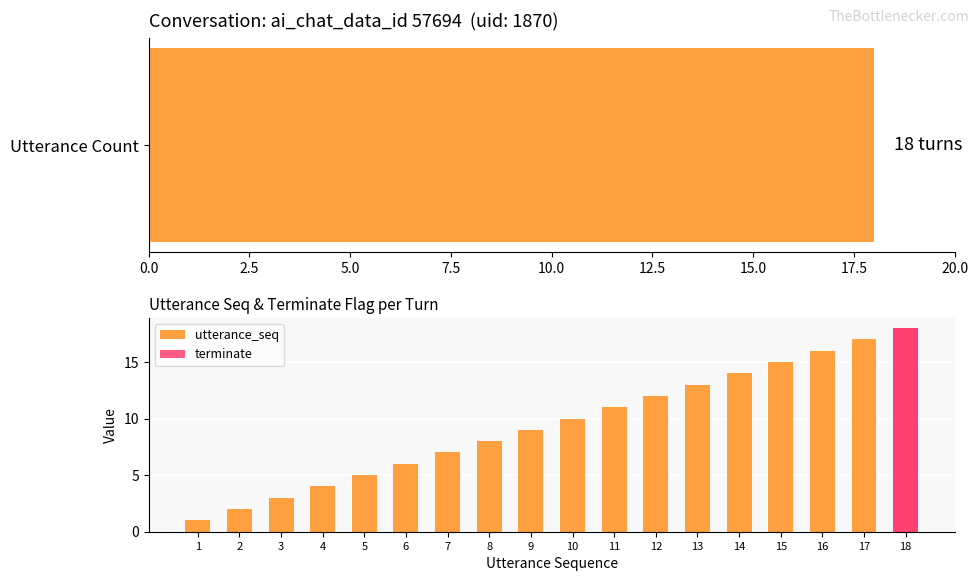

True or false: utterance_seq has a value of 3 at 2.

False